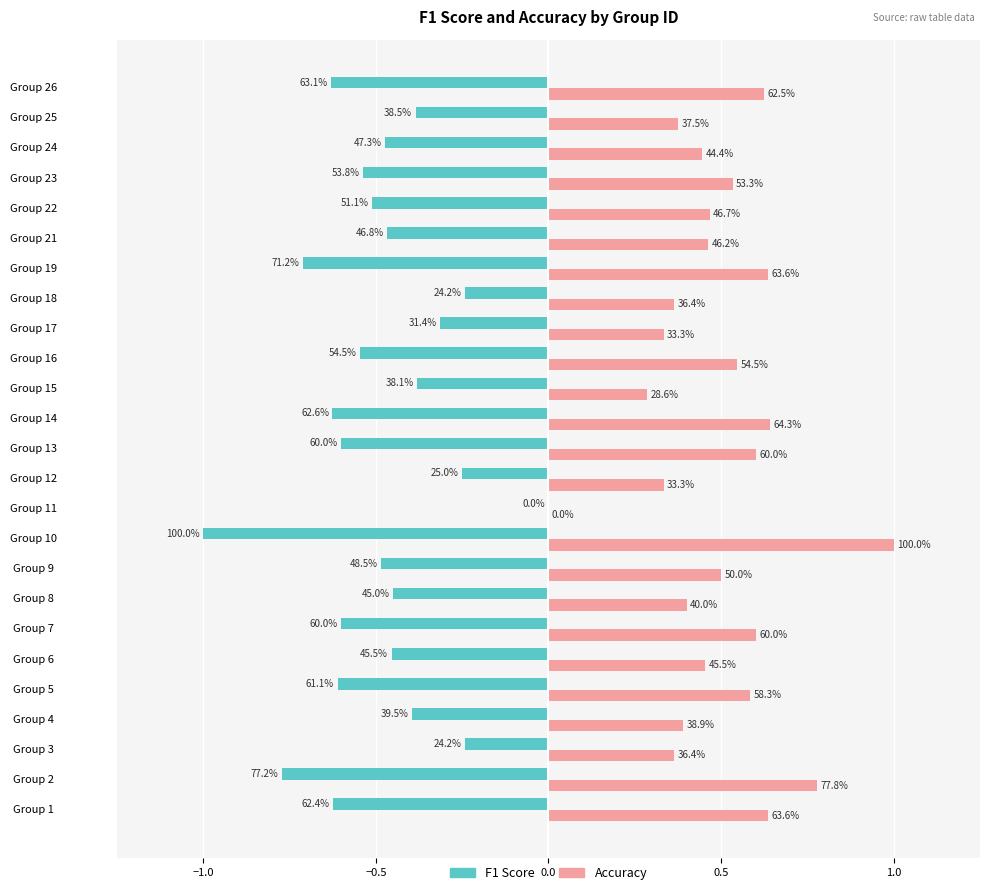

Is it true that accuracy equals -0.6 at Group 11?

False